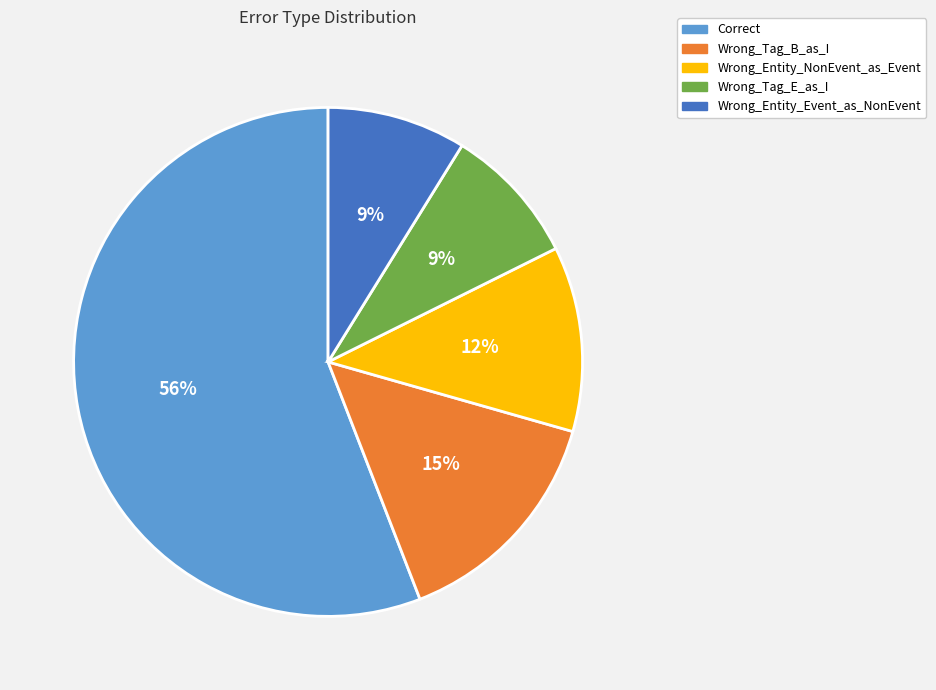

To the nearest percent, what is the difference between the largest and smallest slice percentages?

47%